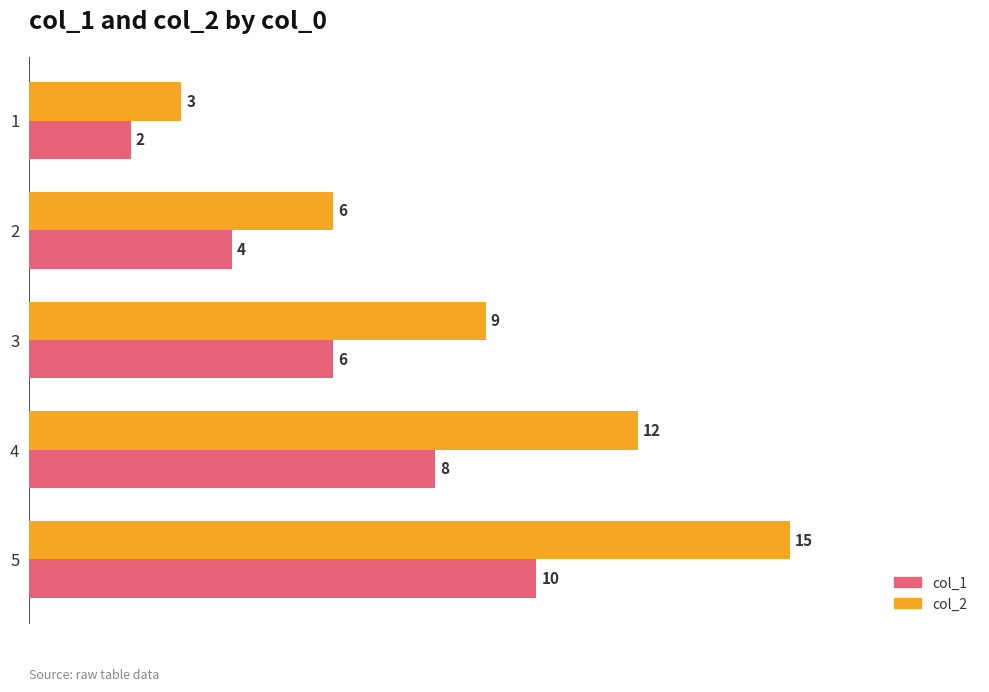

What is the approximate value of col_2 at 3, to the nearest 5?

10